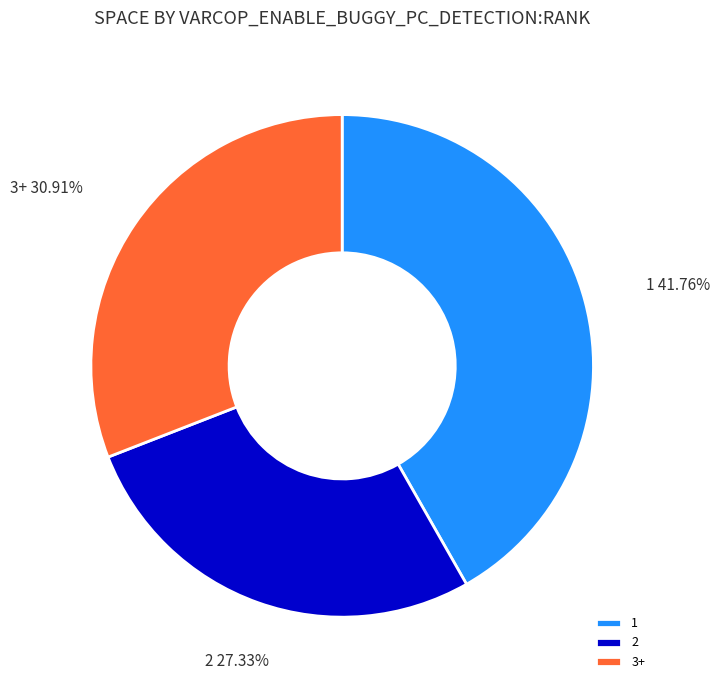

Which has a higher value, 3+ or 2?

3+